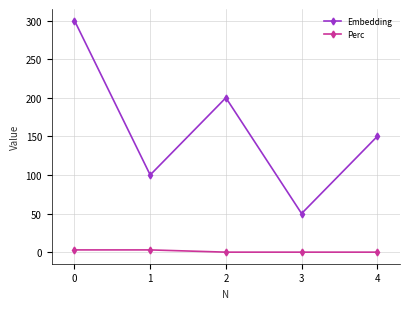

True or false: Embedding has more than 1 interior local peaks.

False